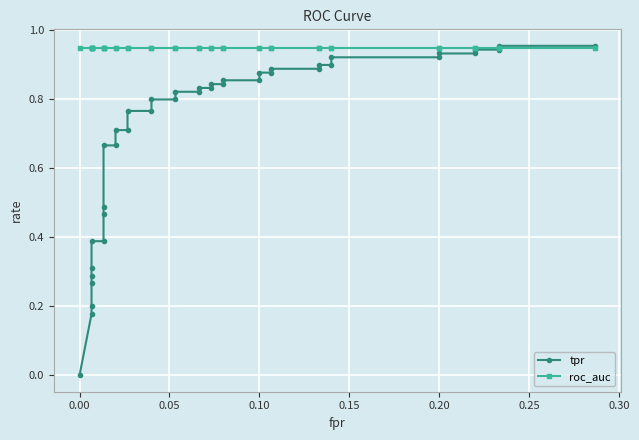

True or false: roc_auc and tpr cross at least once.

True